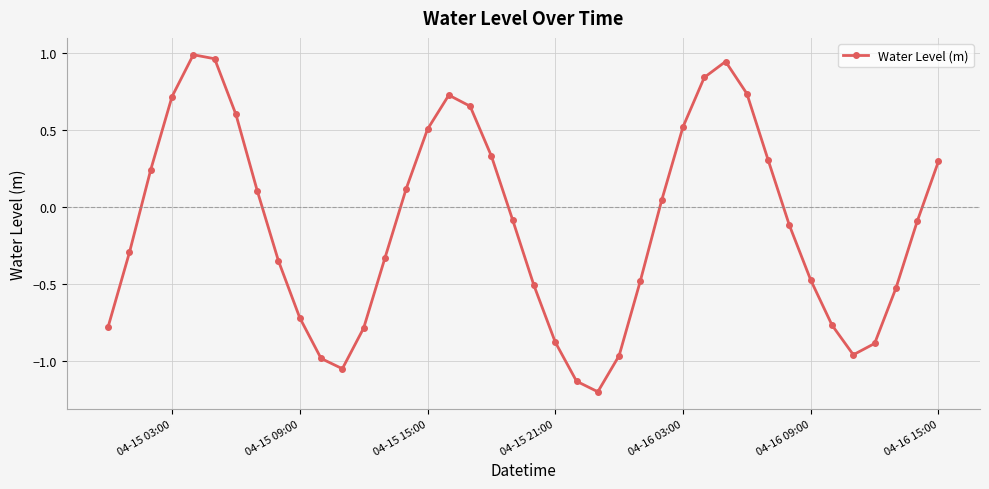

What is the sum of all values?

-4.6